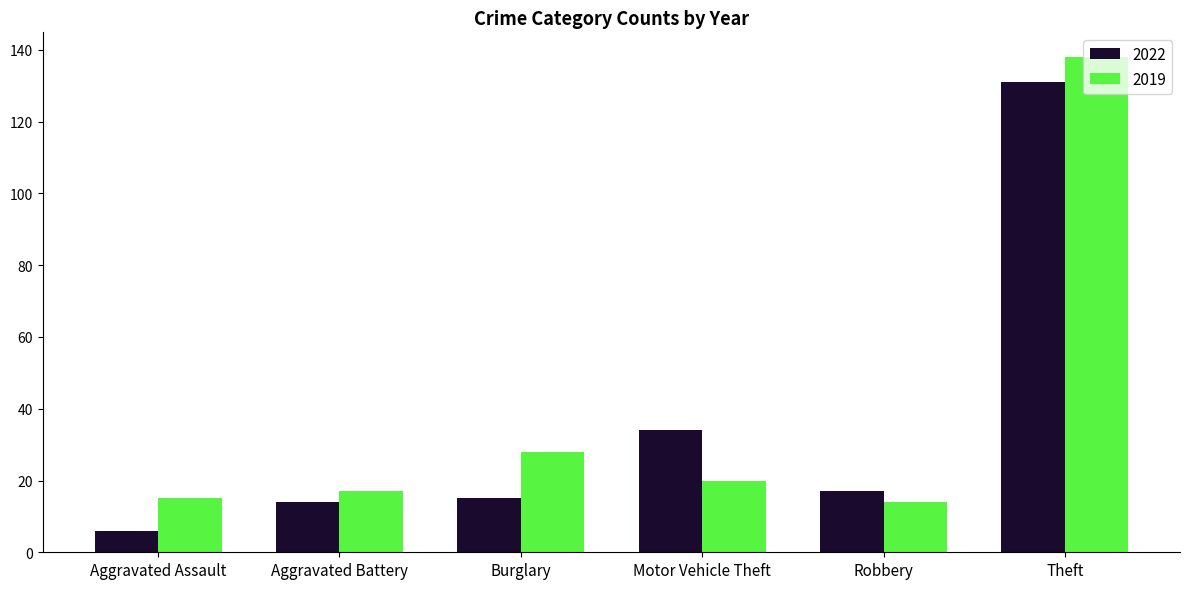

How many categories are shown in the chart?

6